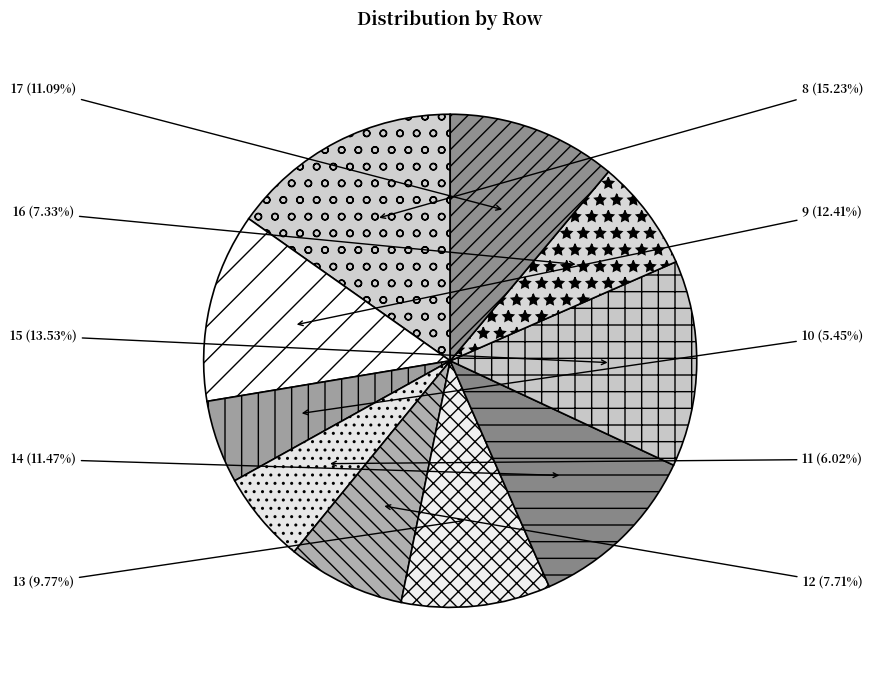

To the nearest percent, what portion does 8 represent?

15%